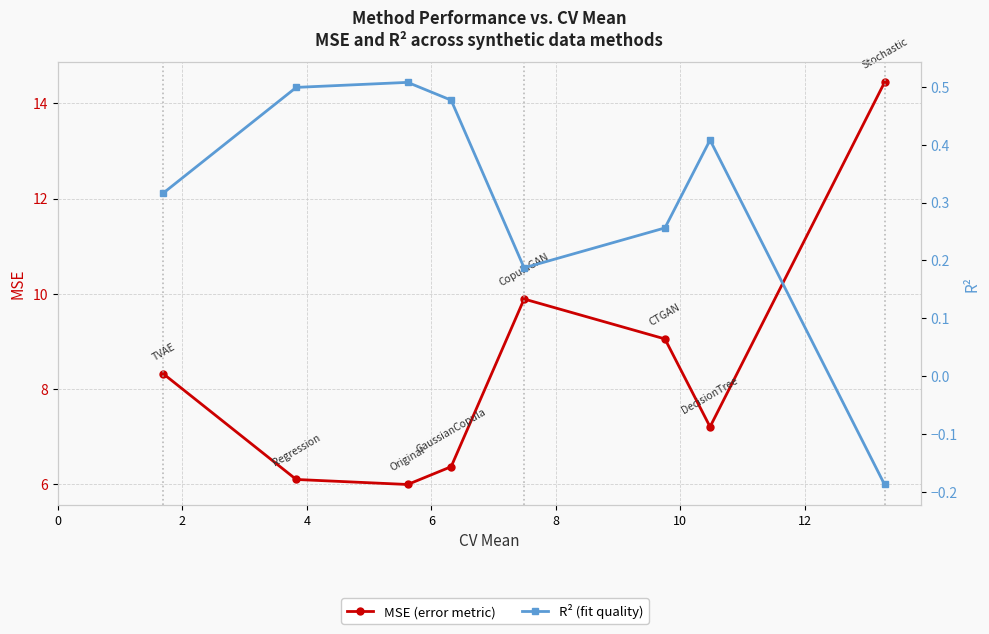

What is the sum of the R2 values at 2 and 8?

0.7